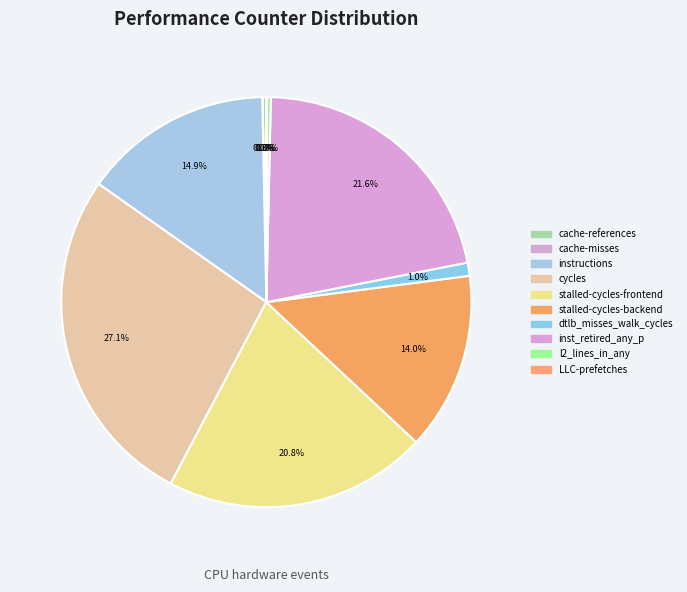

Which category has the biggest portion of the pie?

cycles